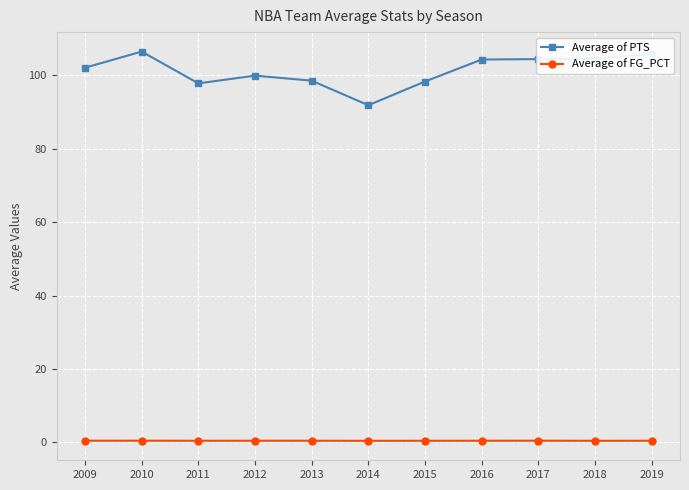

At how many categories does at least one series exceed 87?

11